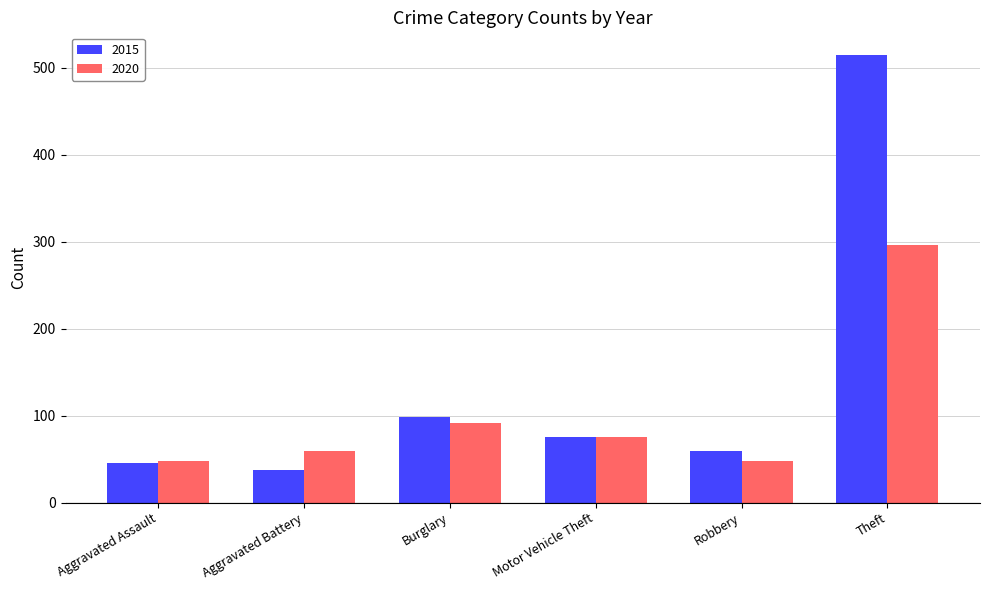

Which label corresponds to the smallest value in the chart?

Aggravated Battery